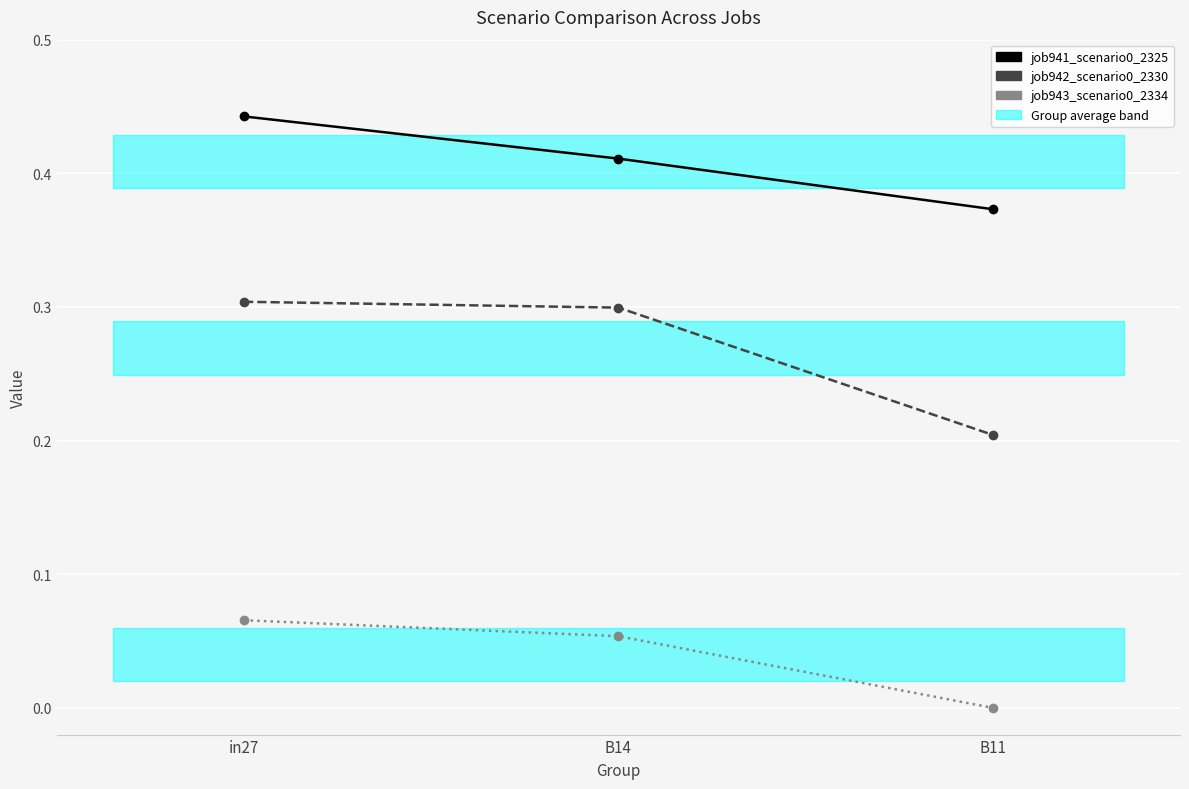

What is the label of the 2nd point from the right?

B14